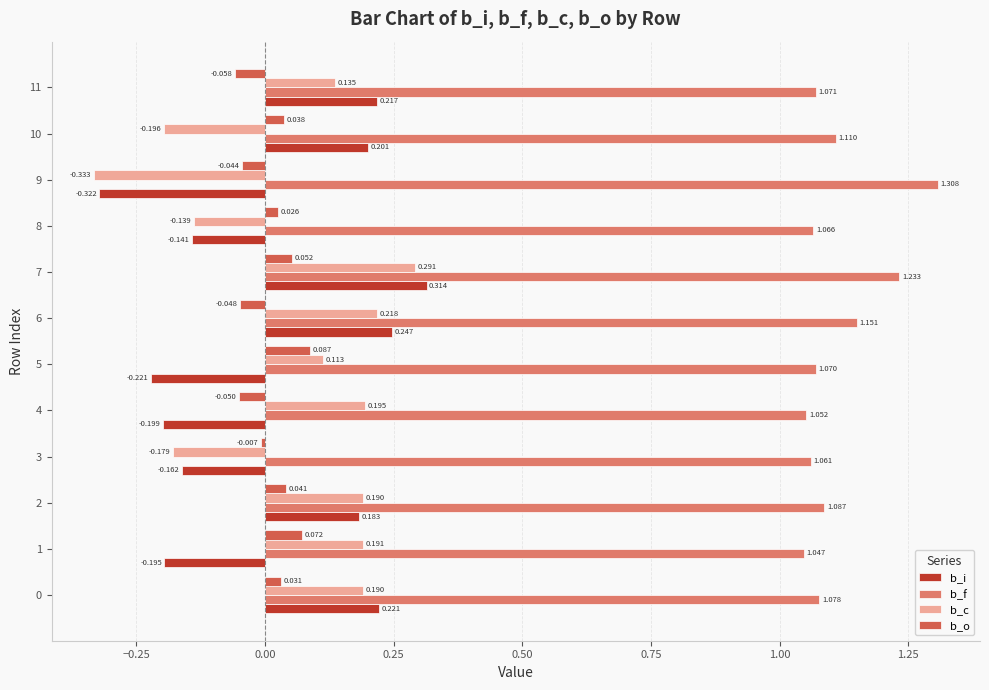

Which series has the largest total across all categories?

b_f